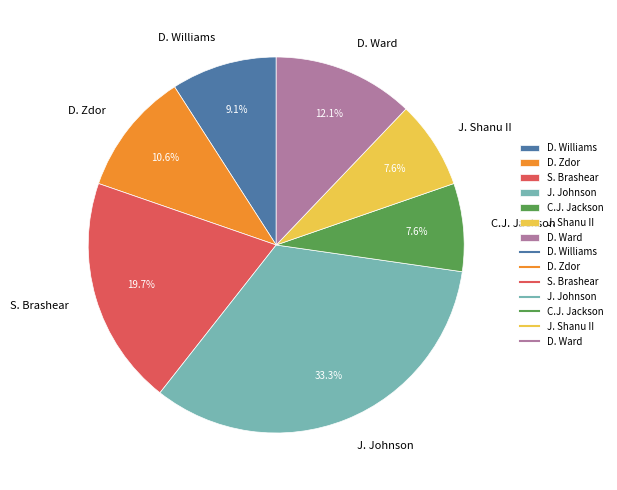

Count the number of slices in the pie.

7